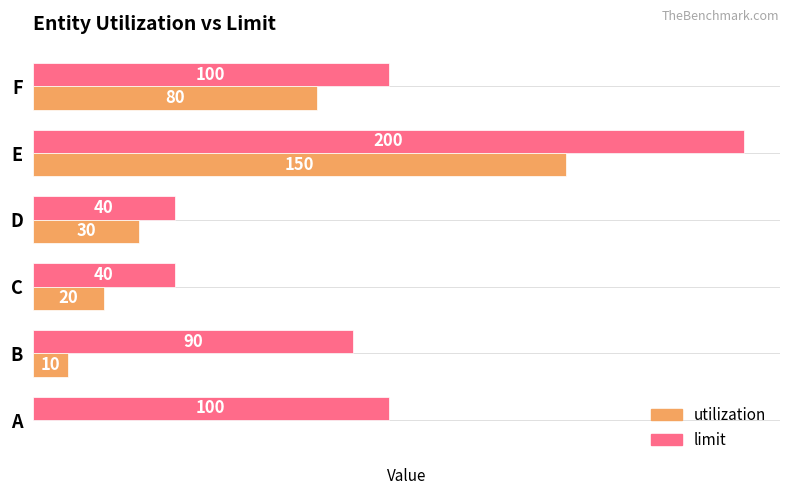

Between A and D, which series saw the biggest shift?

limit